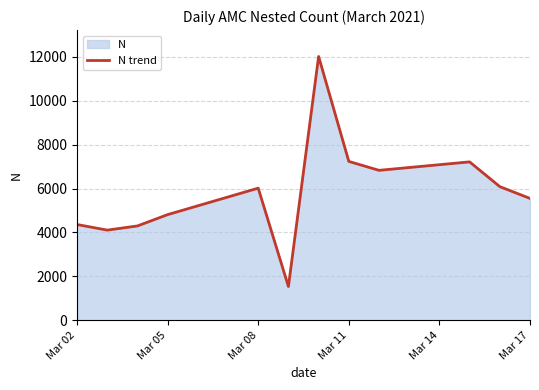

What is the maximum value shown in the chart?

12014